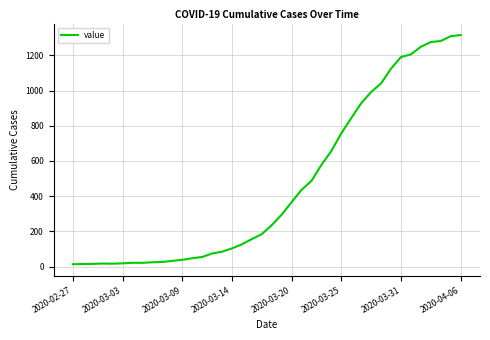

What is the difference between the maximum and minimum values?

1303